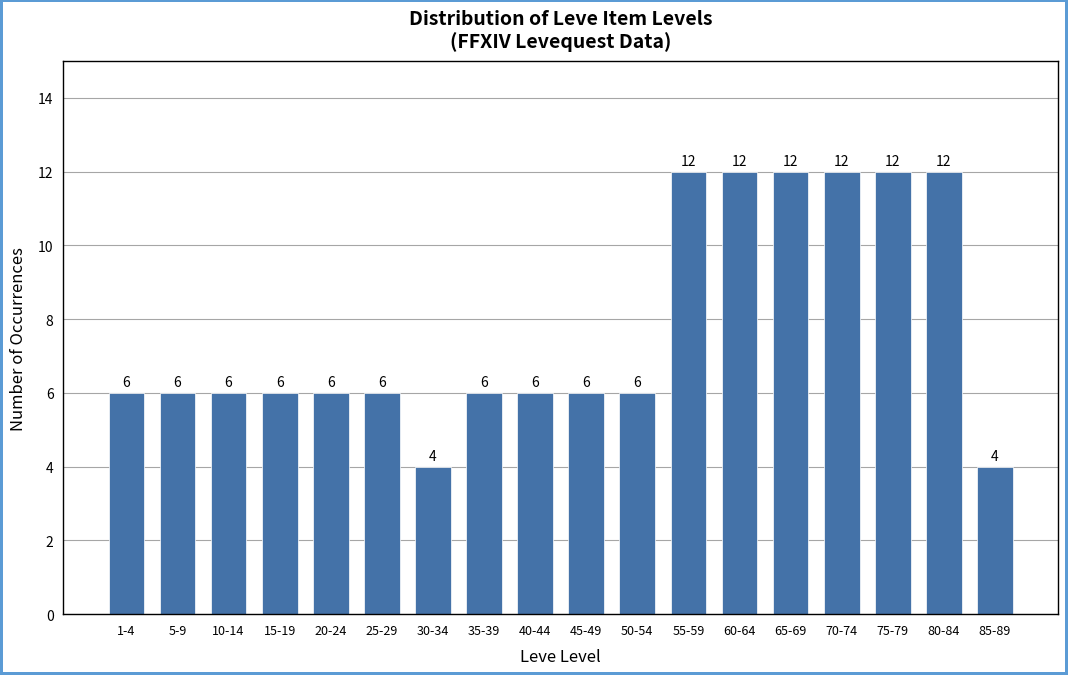

Reading left to right, what are all the values shown in this chart?

6	6	6	6	6	6	4	6	6	6	6	12	12	12	12	12	12	4